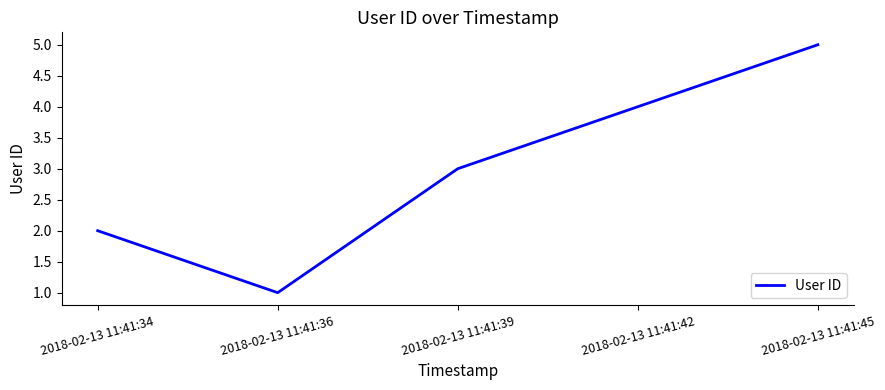

Does the chart display data point markers on the line(s)?

No